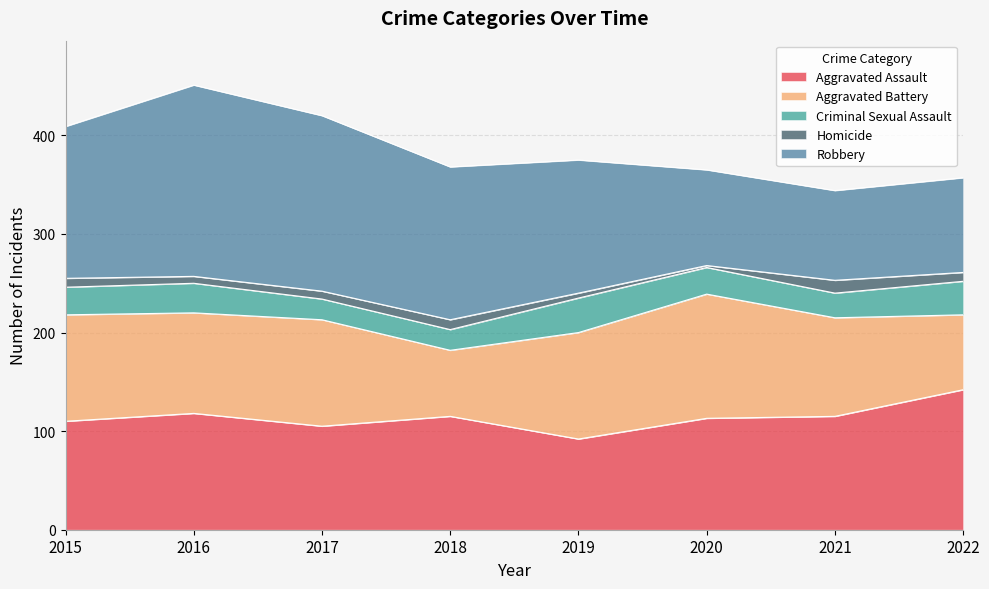

What is the value of the Robbery point at the 4th from the left?

155